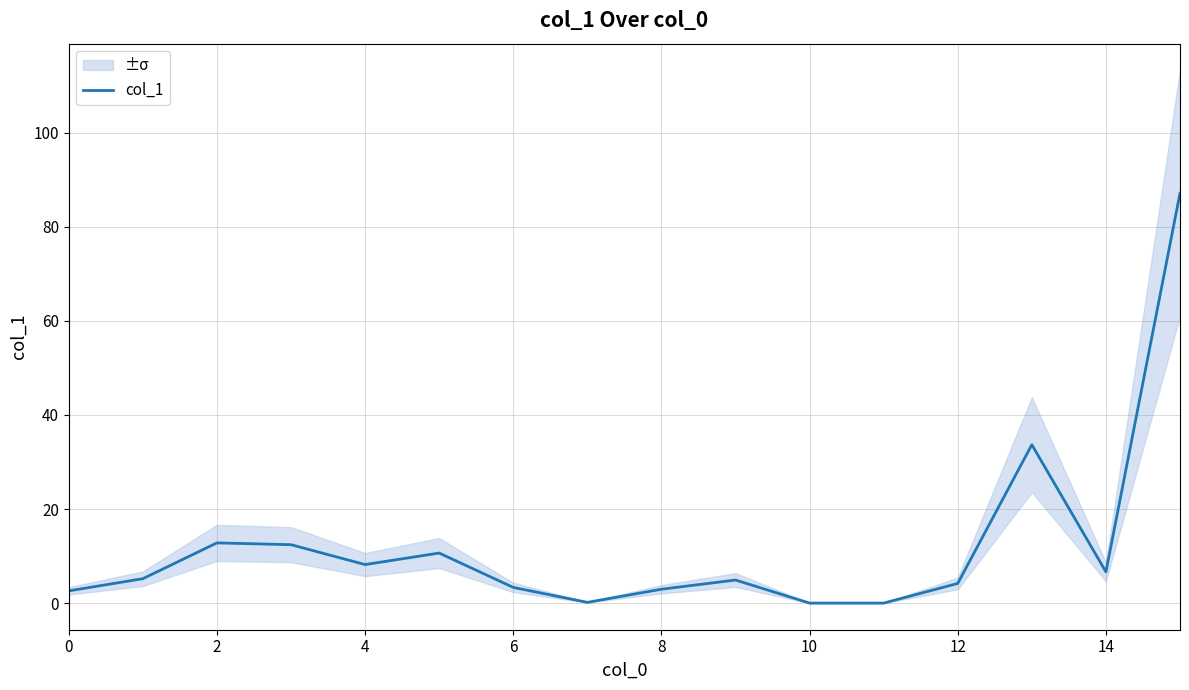

True or false: col_1 has a value of 3.3 at 6.

True